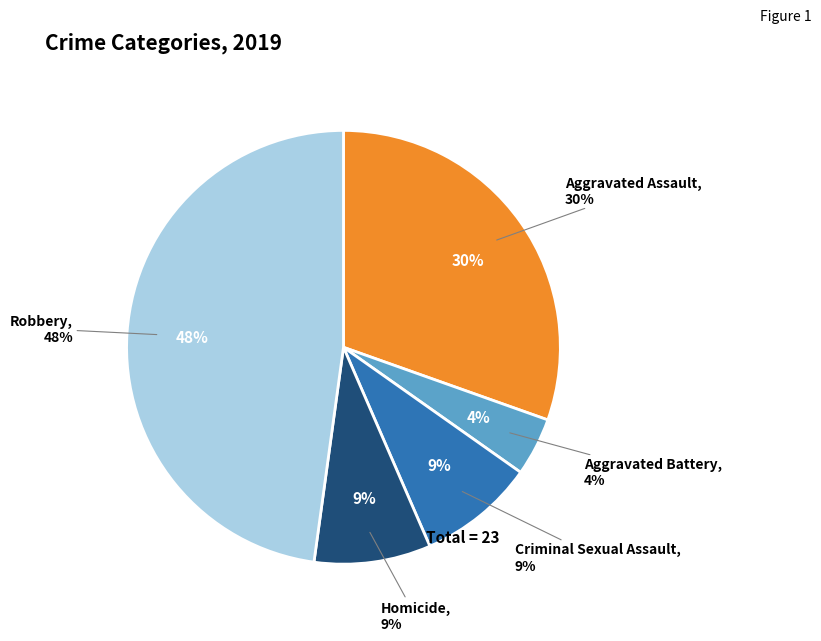

Which slice is the largest?

Robbery